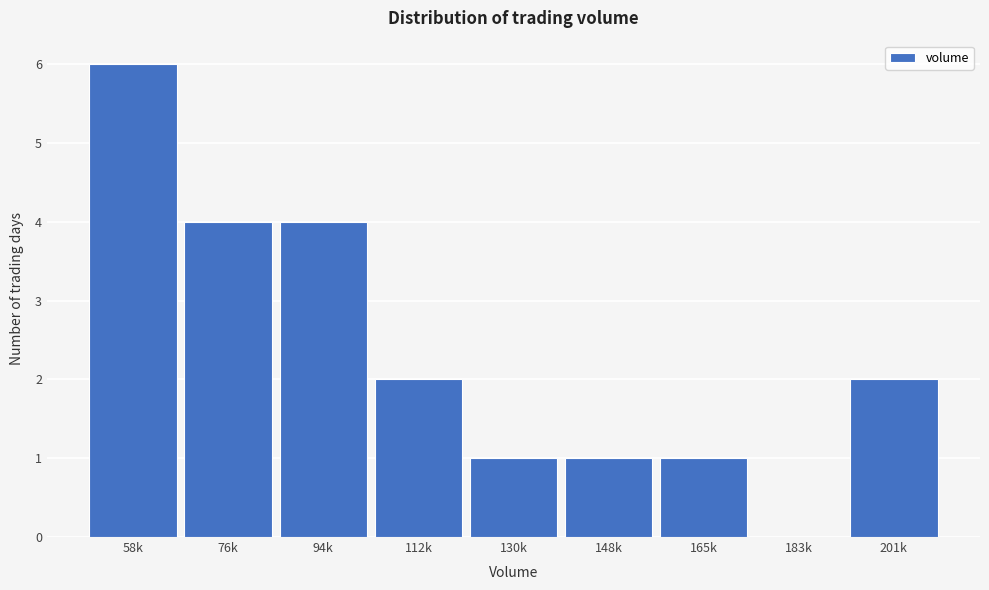

Reading left to right, transcribe all the data shown in this chart.

58k=6	76k=4	94k=4	112k=2	130k=1	148k=1	165k=1	183k=0	201k=2